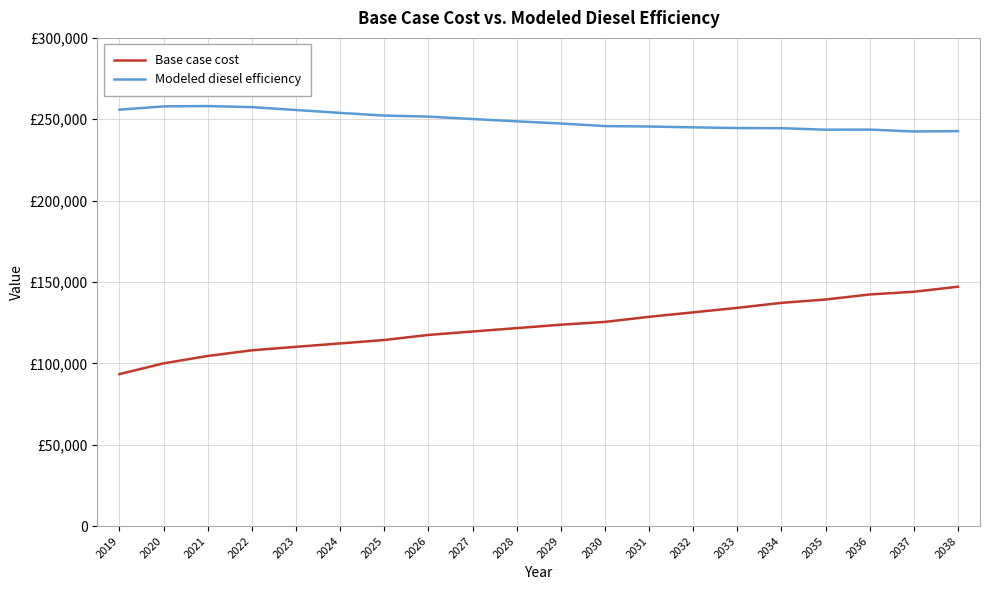

Which has a higher value, 2022 or 2037?

2037